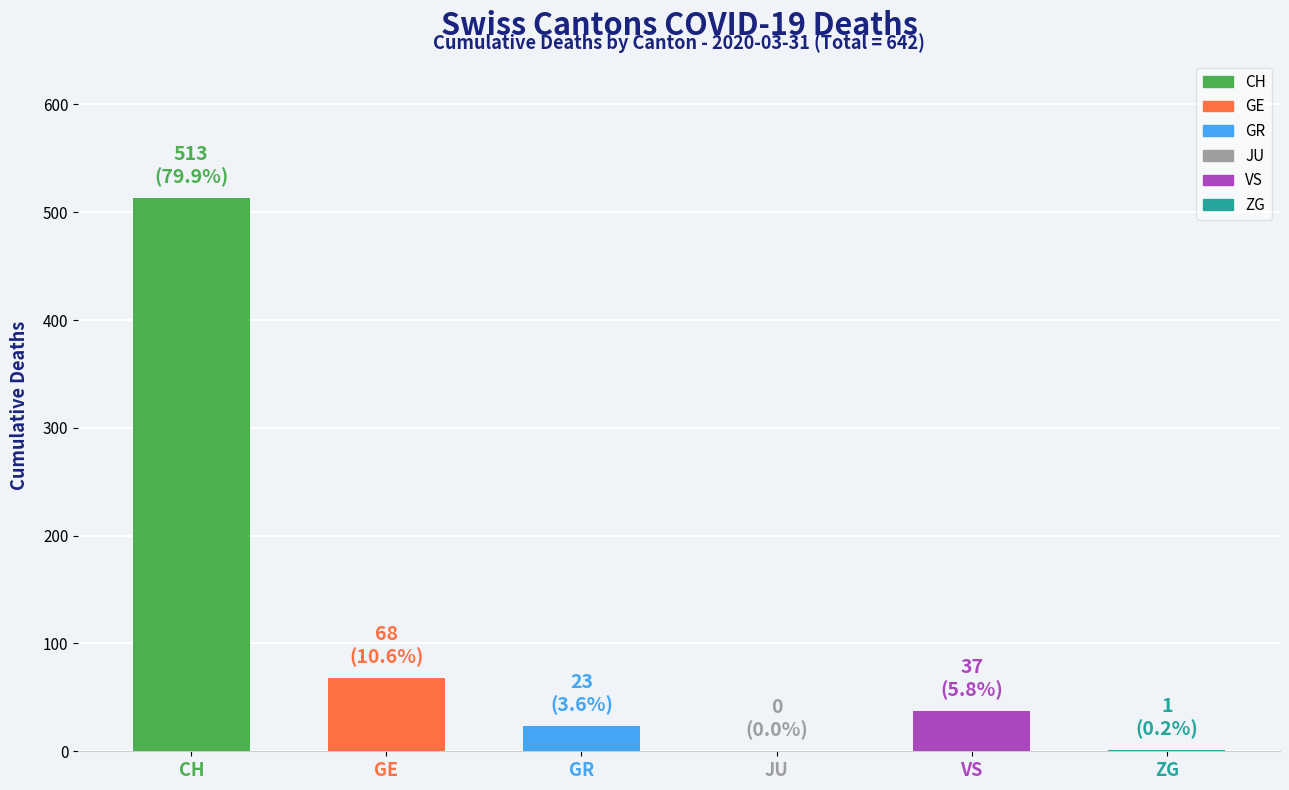

What is the average value?

107